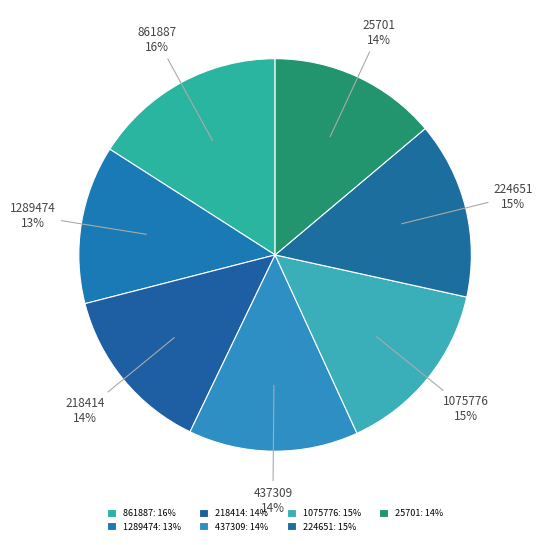

Count the number of slices in the pie.

7